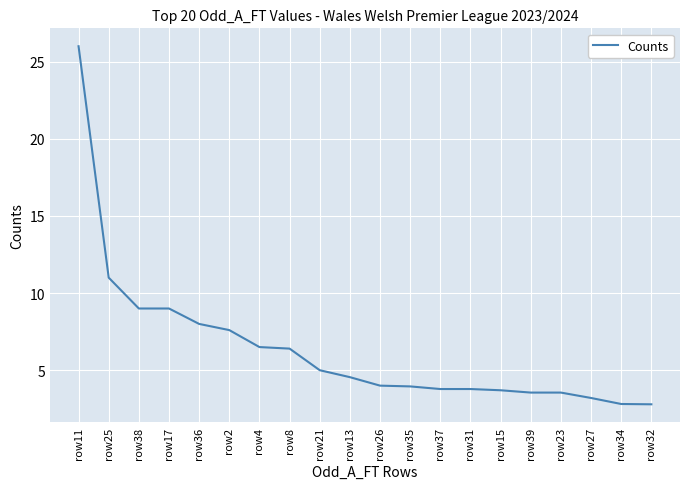

Between row36 and row17, which is larger?

row17